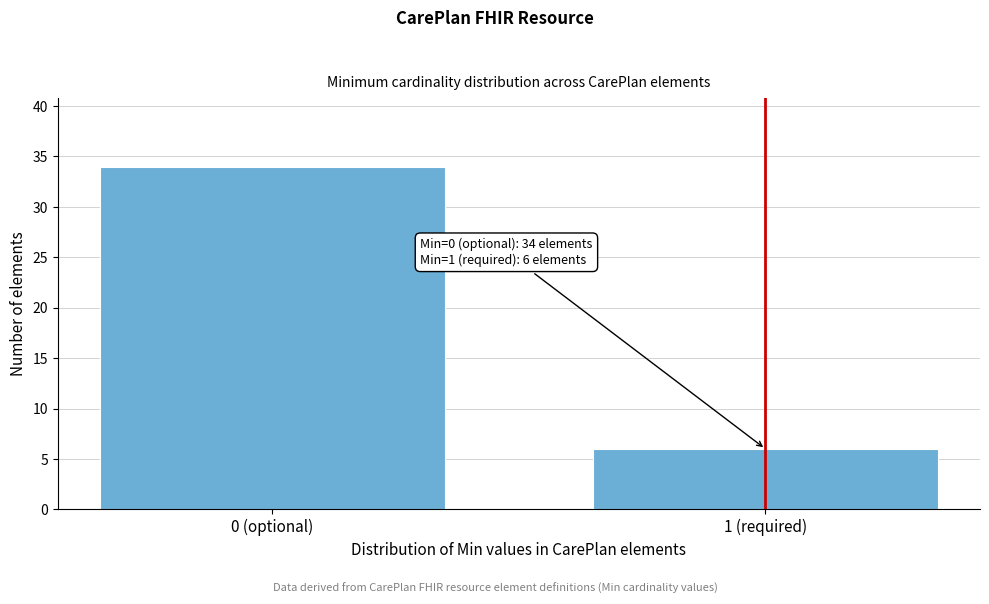

Reading left to right, transcribe all the data shown in this chart.

34	6